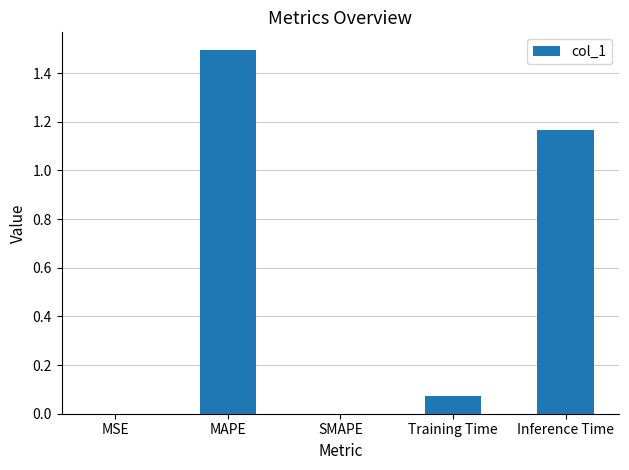

What is the sum of the values at SMAPE and MAPE?

1.5